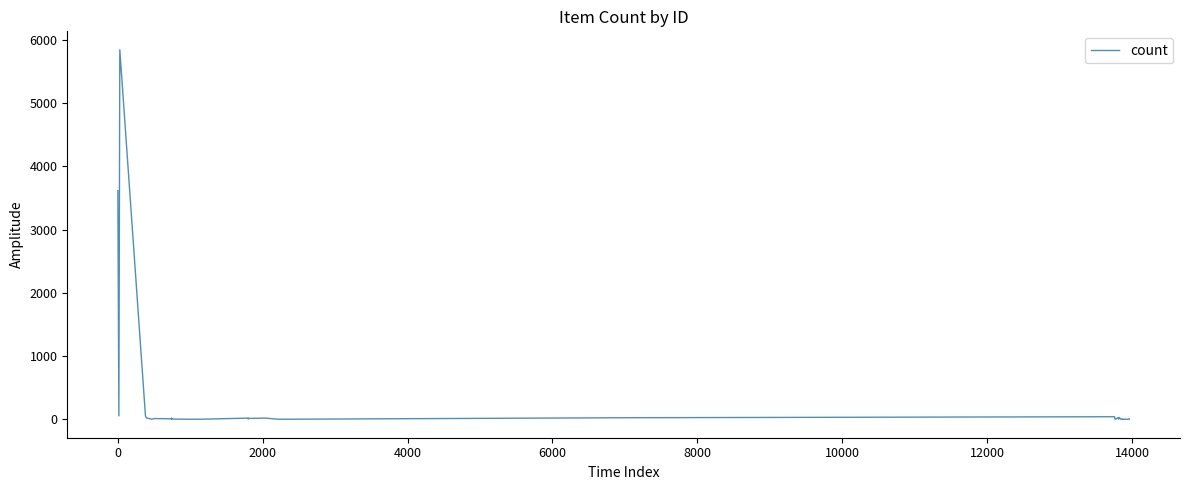

What is the maximum value shown in the chart?

5845